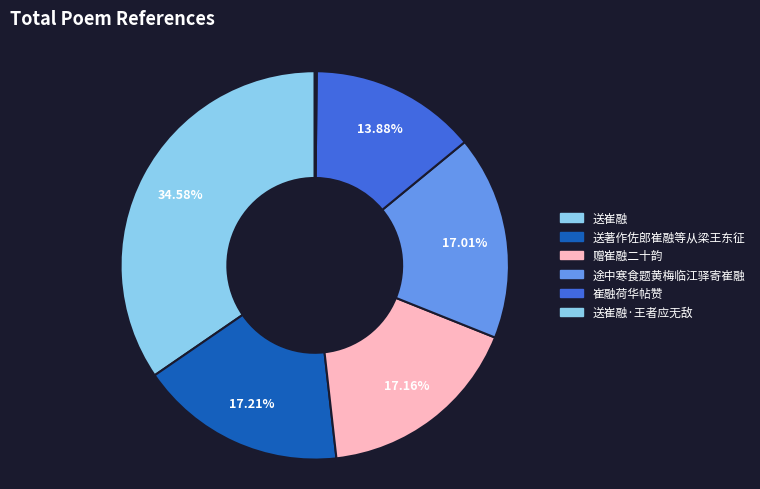

Which slice is the largest?

送崔融